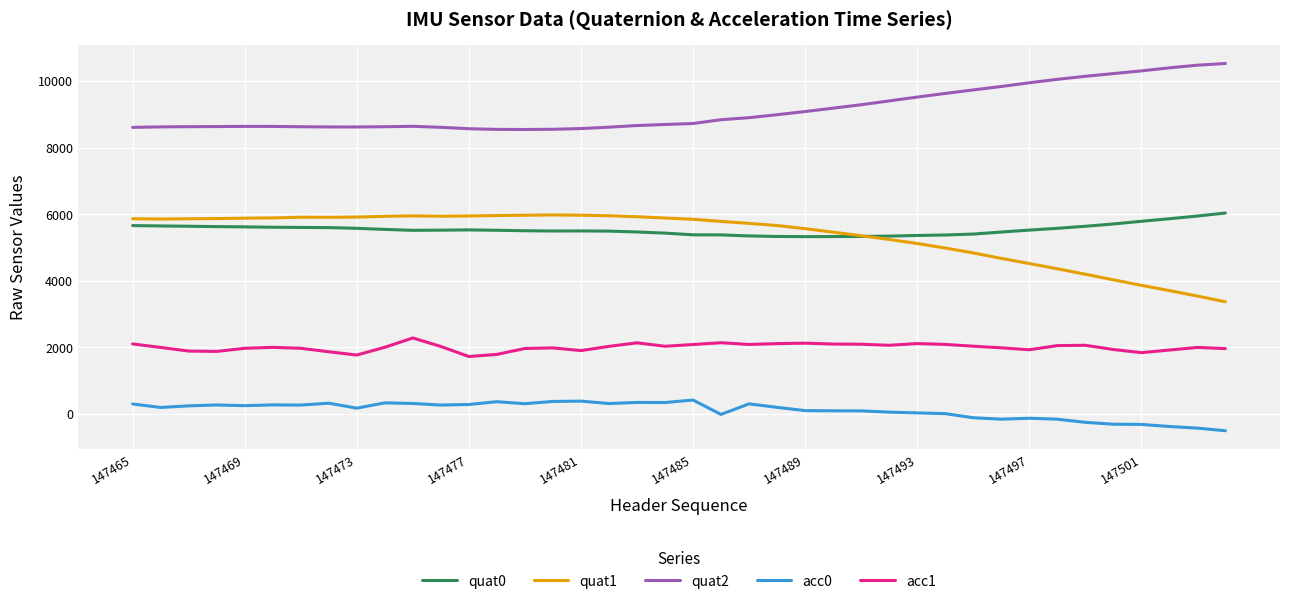

Count the number of data series in this chart.

5